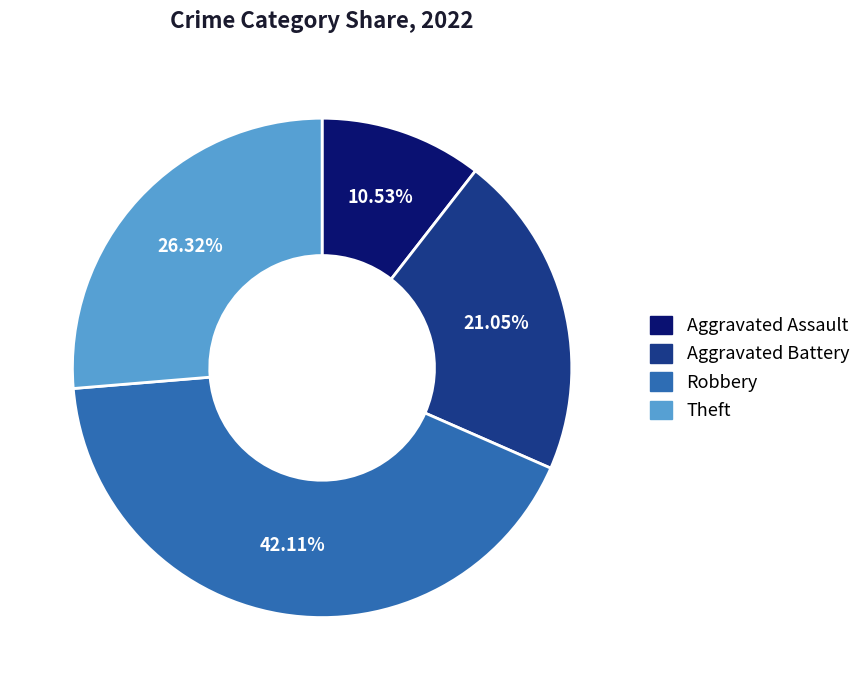

Which slice is the largest?

Robbery